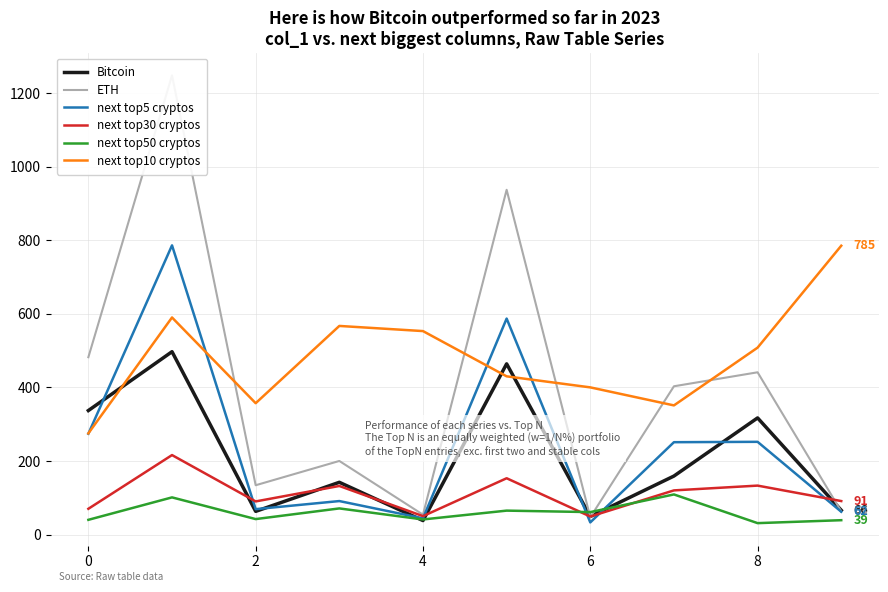

In next top10 cryptos, how many points are higher than both neighbors (excluding endpoints)?

2